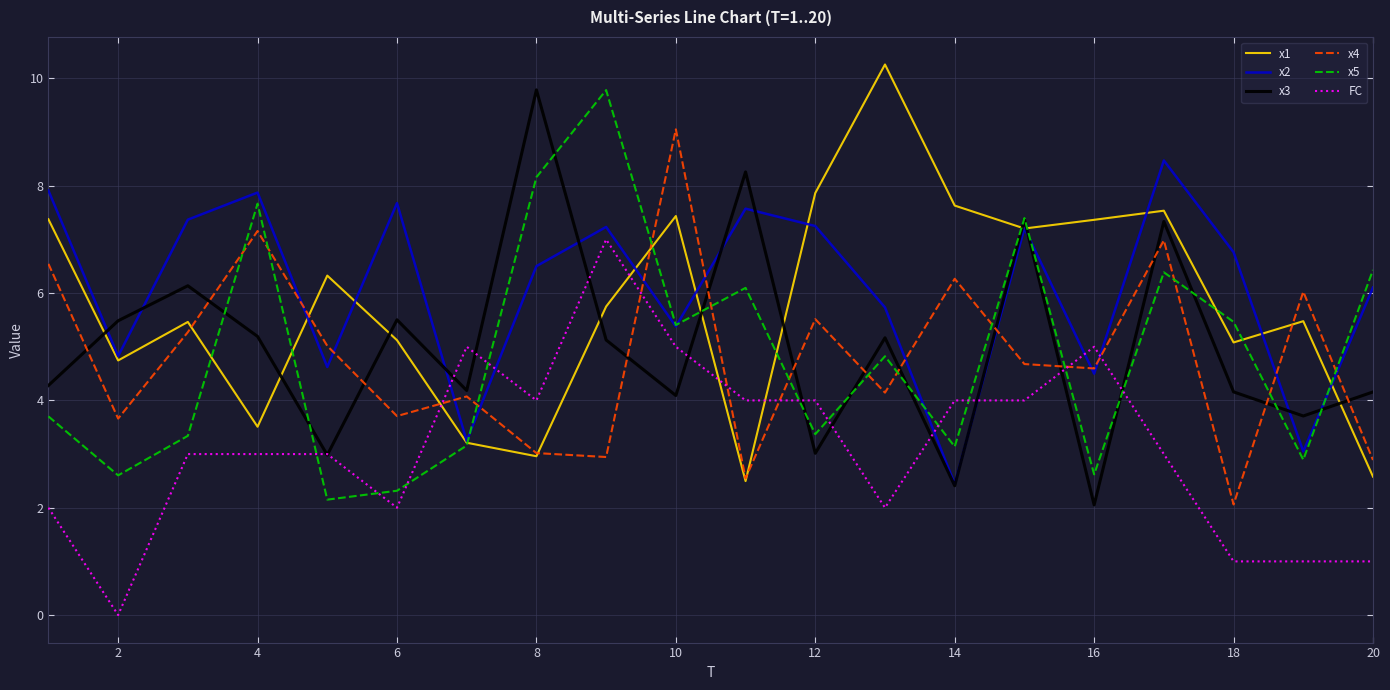

What is the lowest value of the x4 series?

2.1